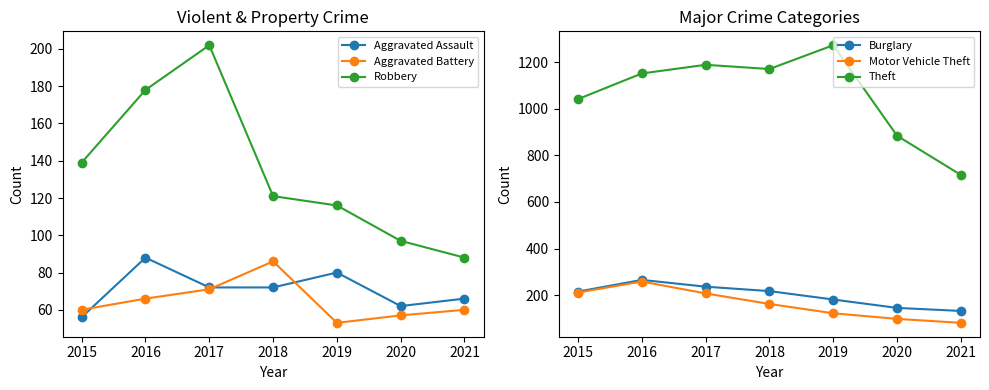

Does the chart display data point markers on the line(s)?

Yes